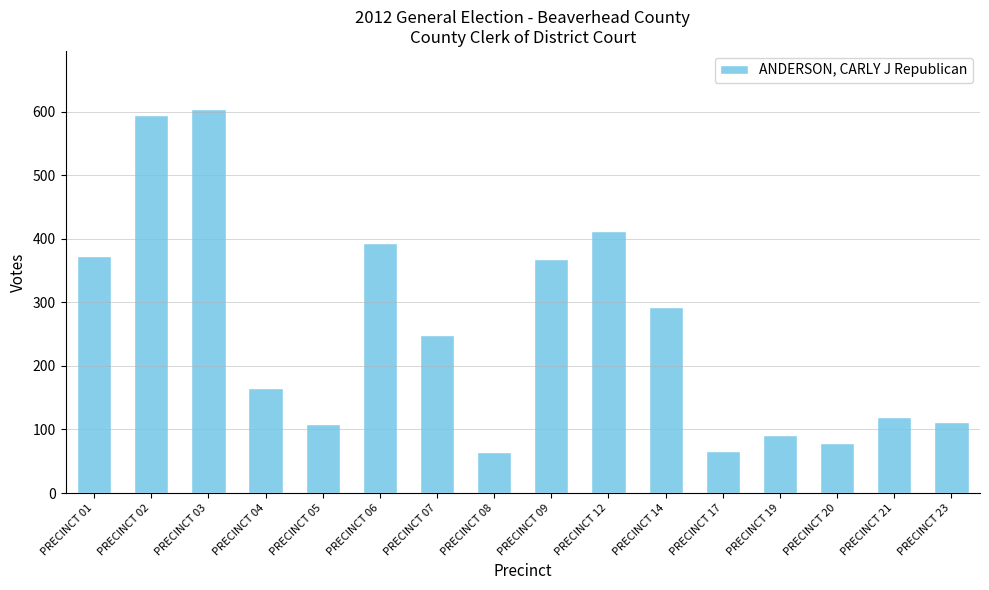

What is the value of the 14th bar from the left?

78